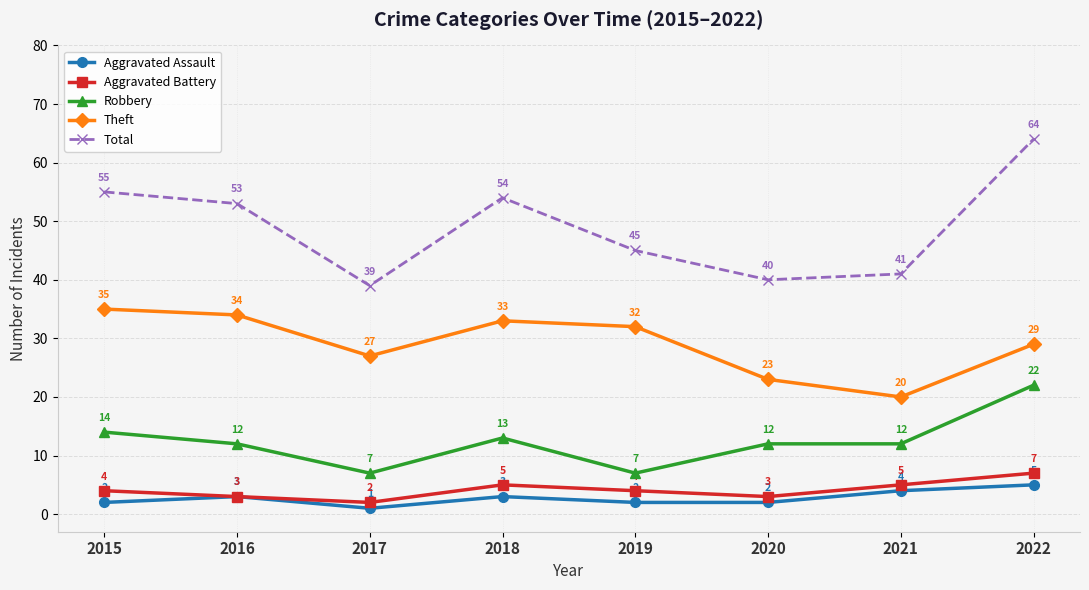

At which category does Robbery reach its first local peak?

2018